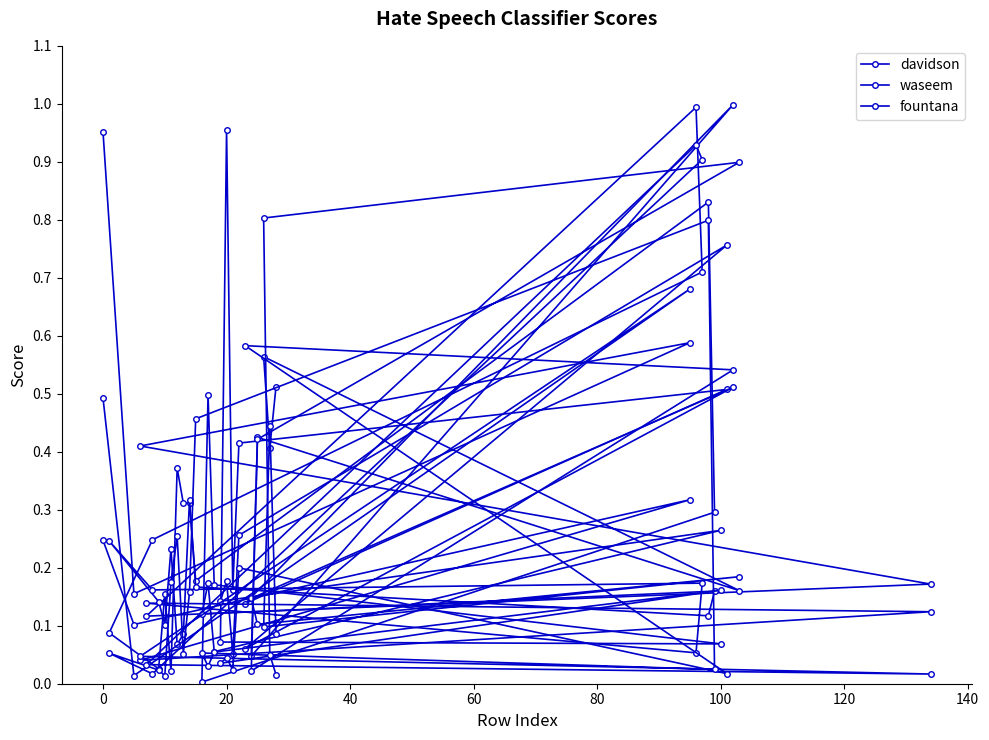

What is the difference between the maximum and minimum values in the davidson series?

1.0